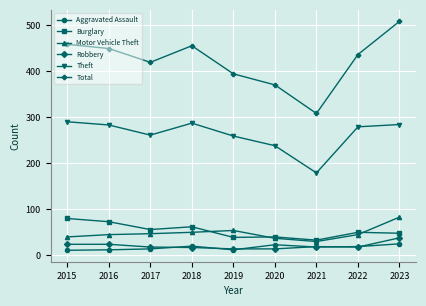

What is the approximate value of Total at 2018, to the nearest 10?

460